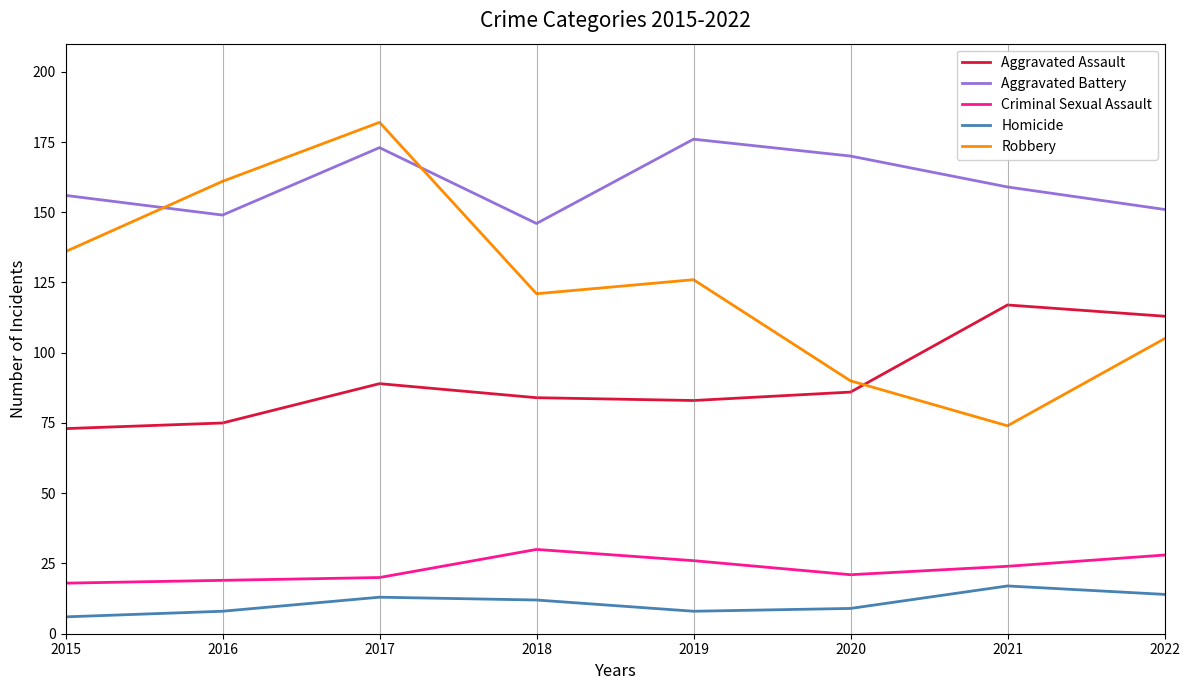

True or false: Criminal Sexual Assault has a value of 18 at 2015.

True